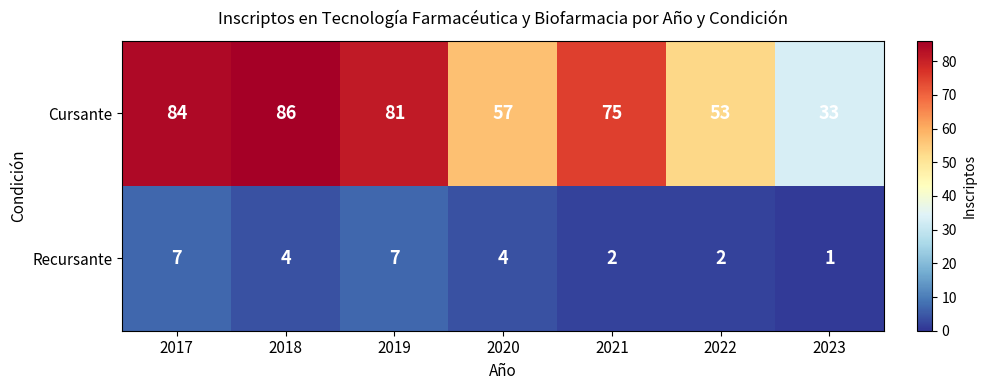

What is the sum of the Cursante values at 2021 and 2017?

159